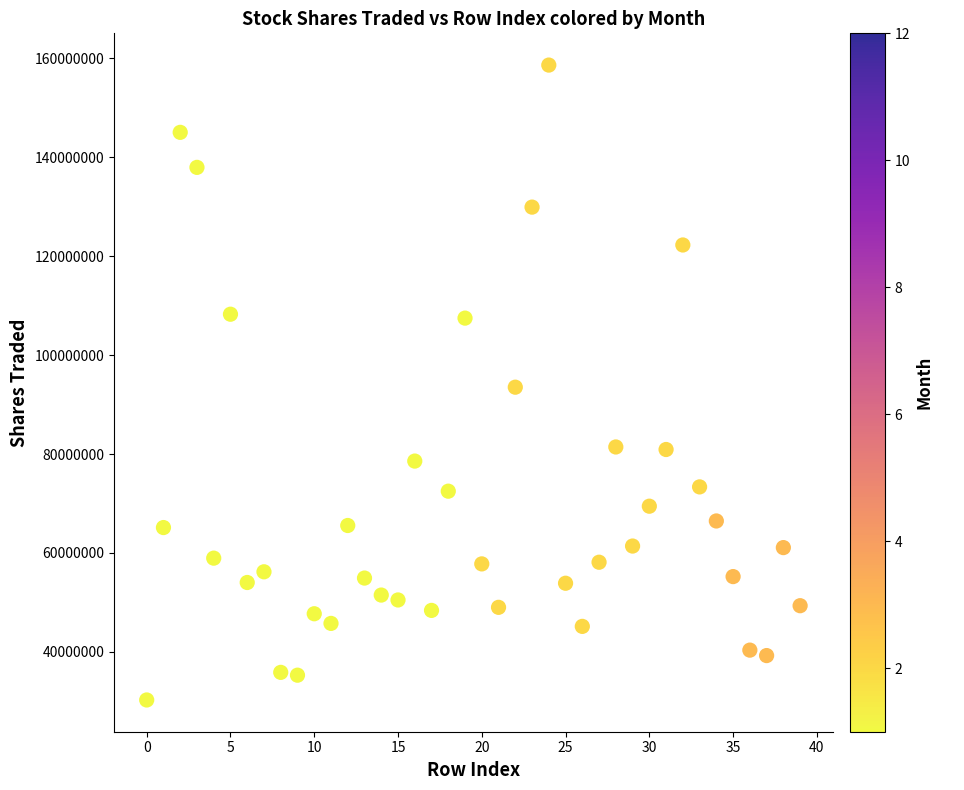

What is the range of Y values (max minus min)?

128381483